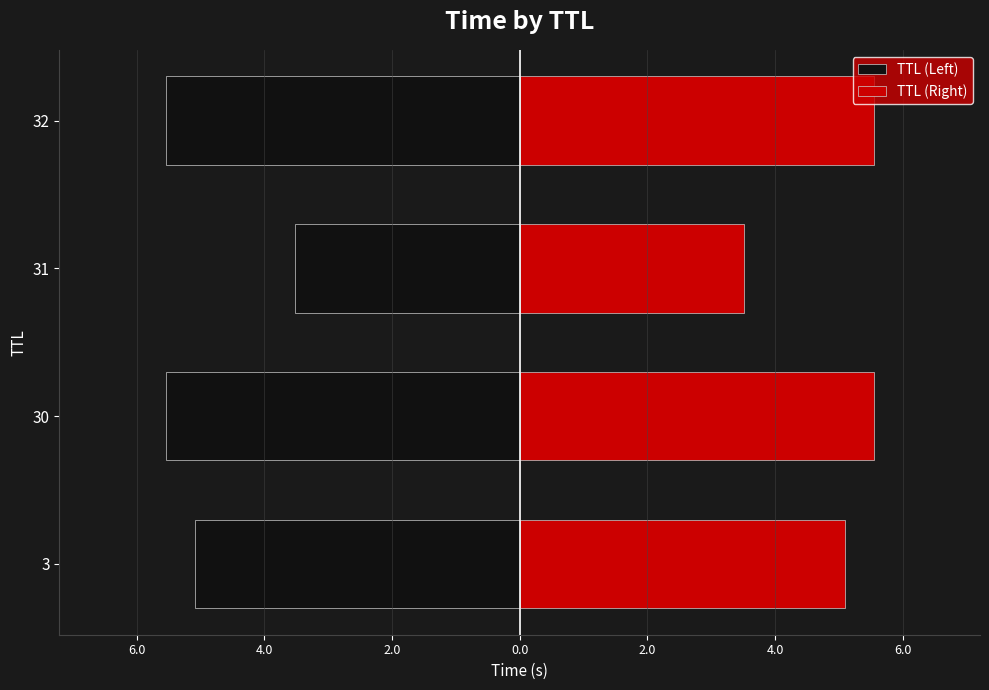

Between 31 and 3, which is larger?

31